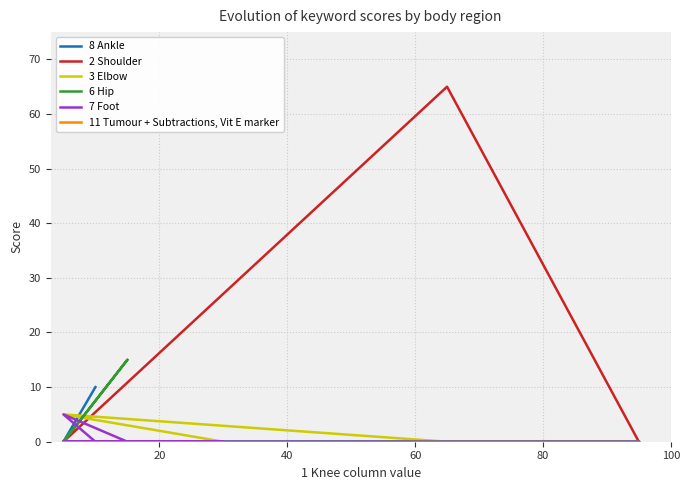

True or false: 3 Elbow and 7 Foot cross at least once.

False